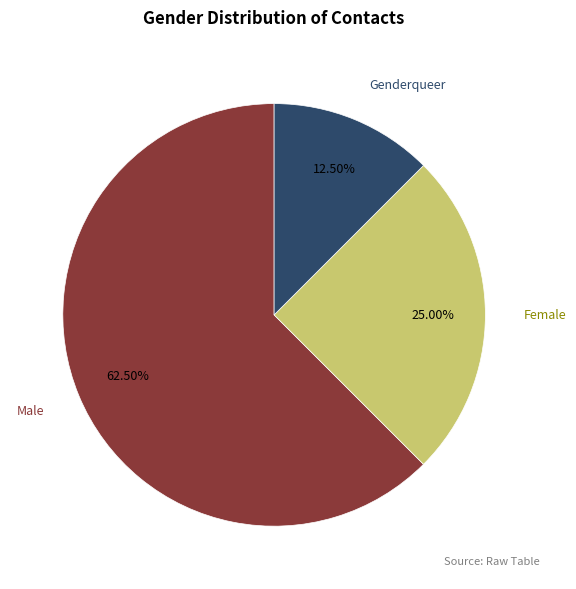

What is the smallest slice in the pie chart?

Genderqueer